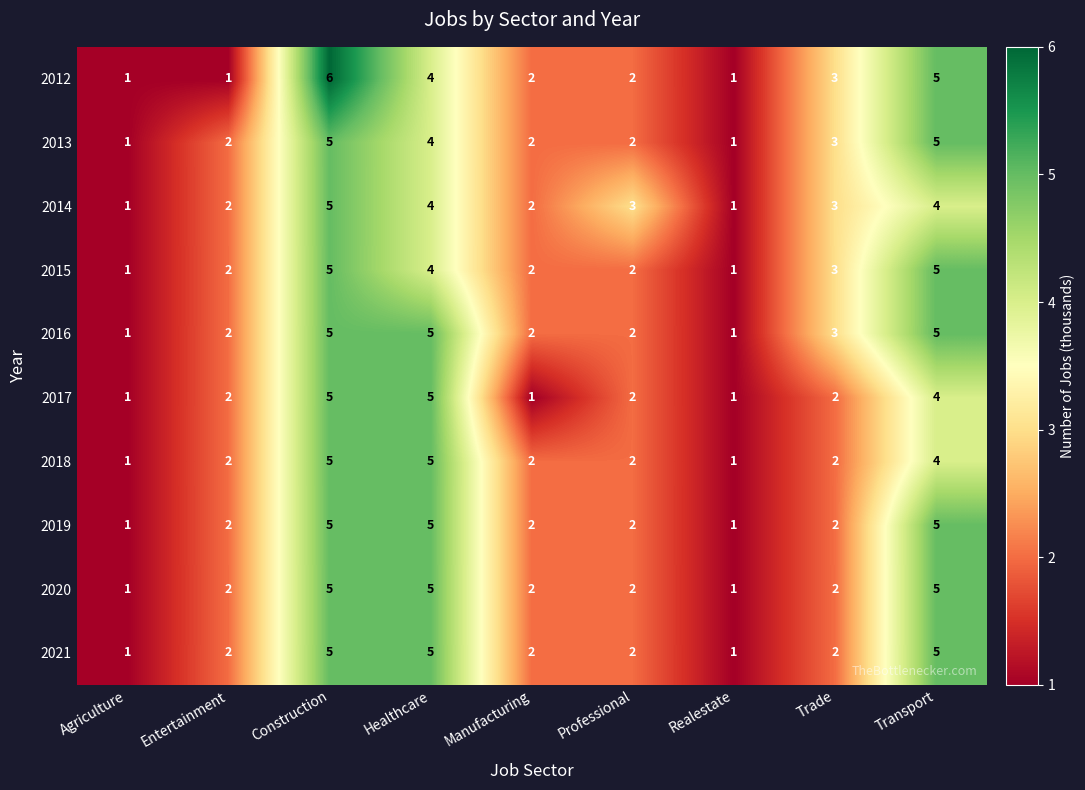

The 2018 series shows 4 at Transport. True or false?

True